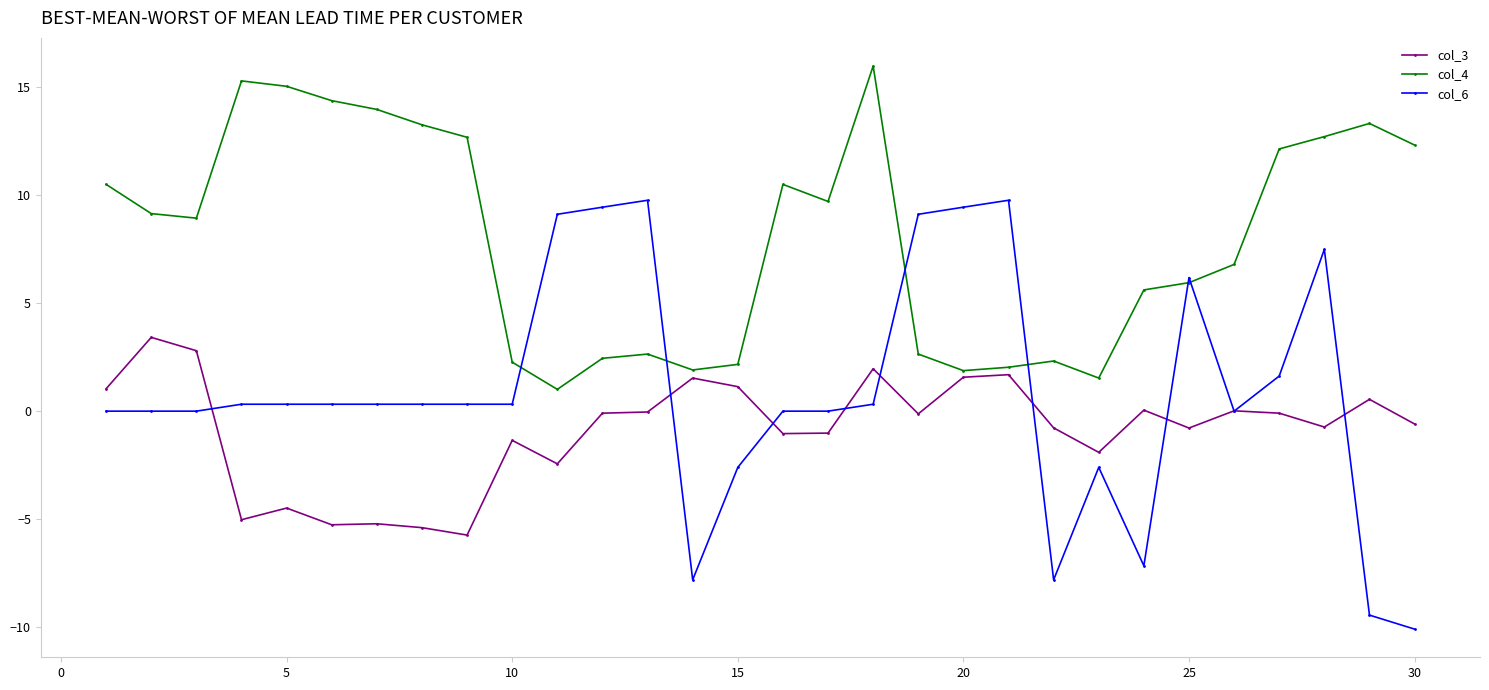

True or false: col_4 has more than 0 points higher than both neighbors.

True